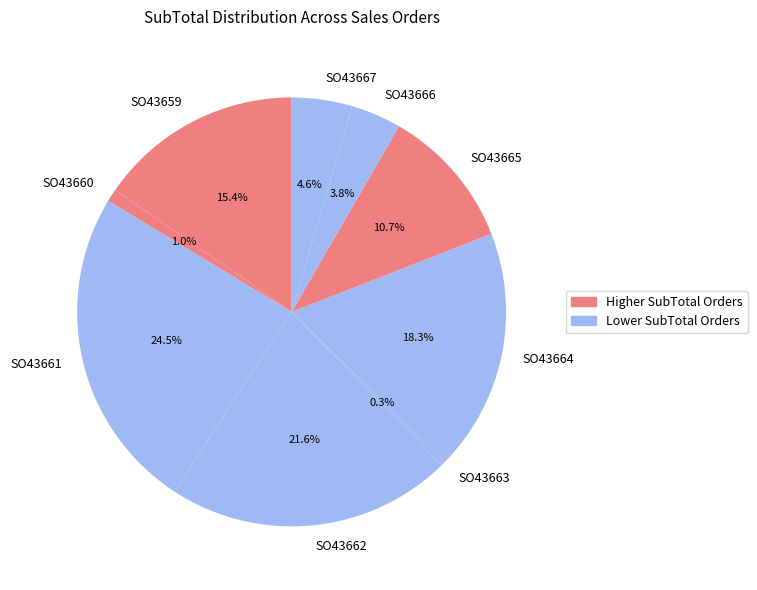

What percentage do SO43666 and SO43665 together represent?

14.5%